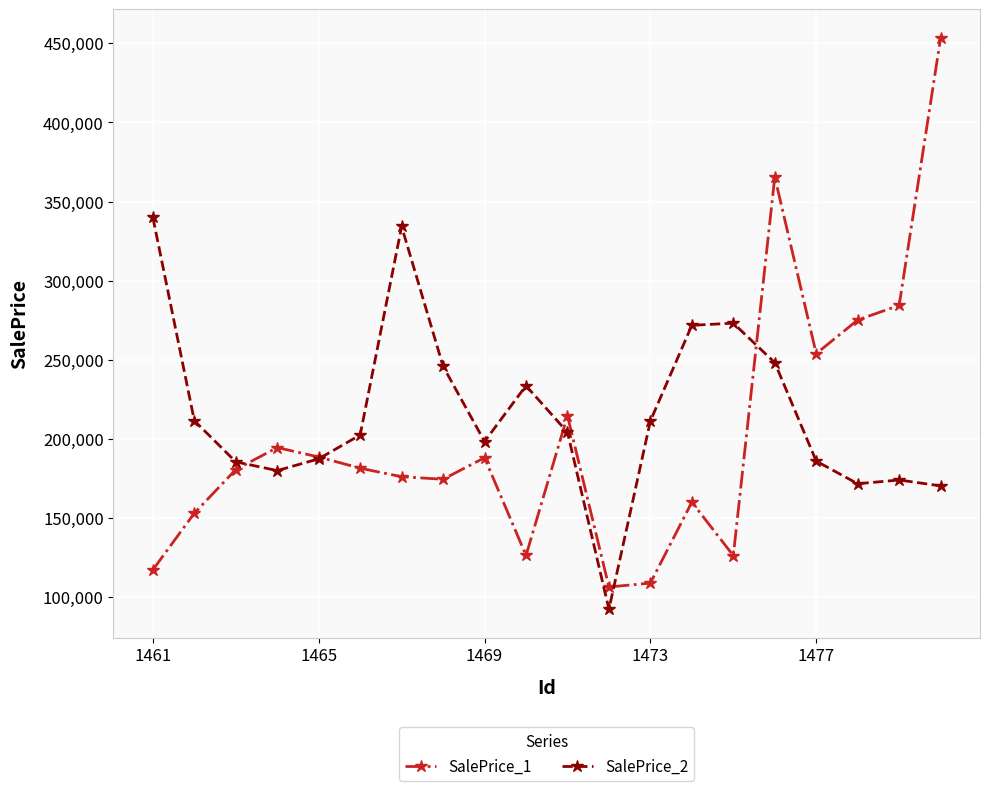

What is the value of the SalePrice_2 point at the 14th from the left?

271754.6